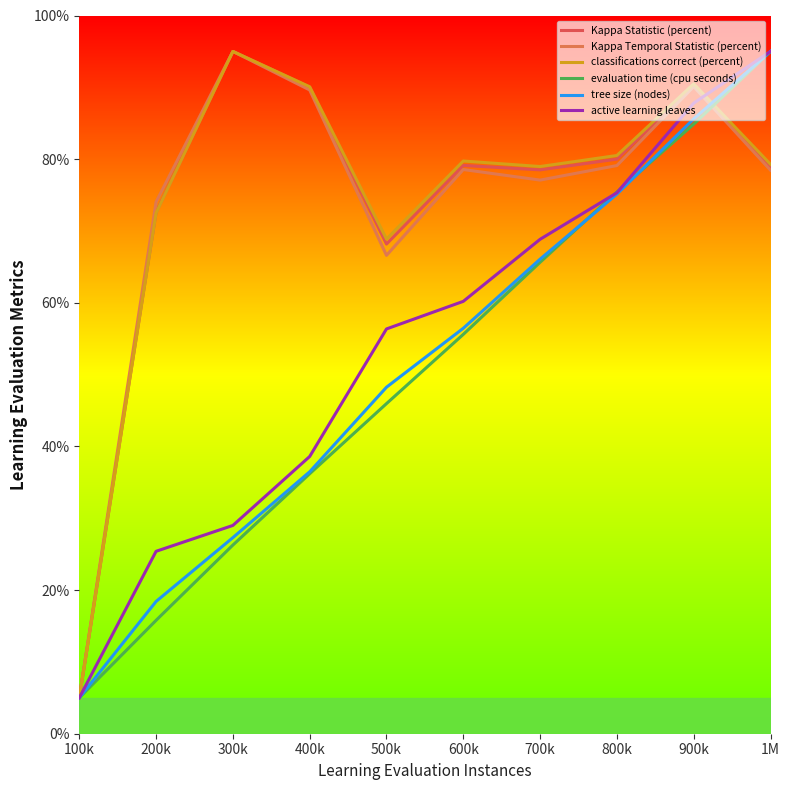

What is the label of the 3rd point from the left?

300k